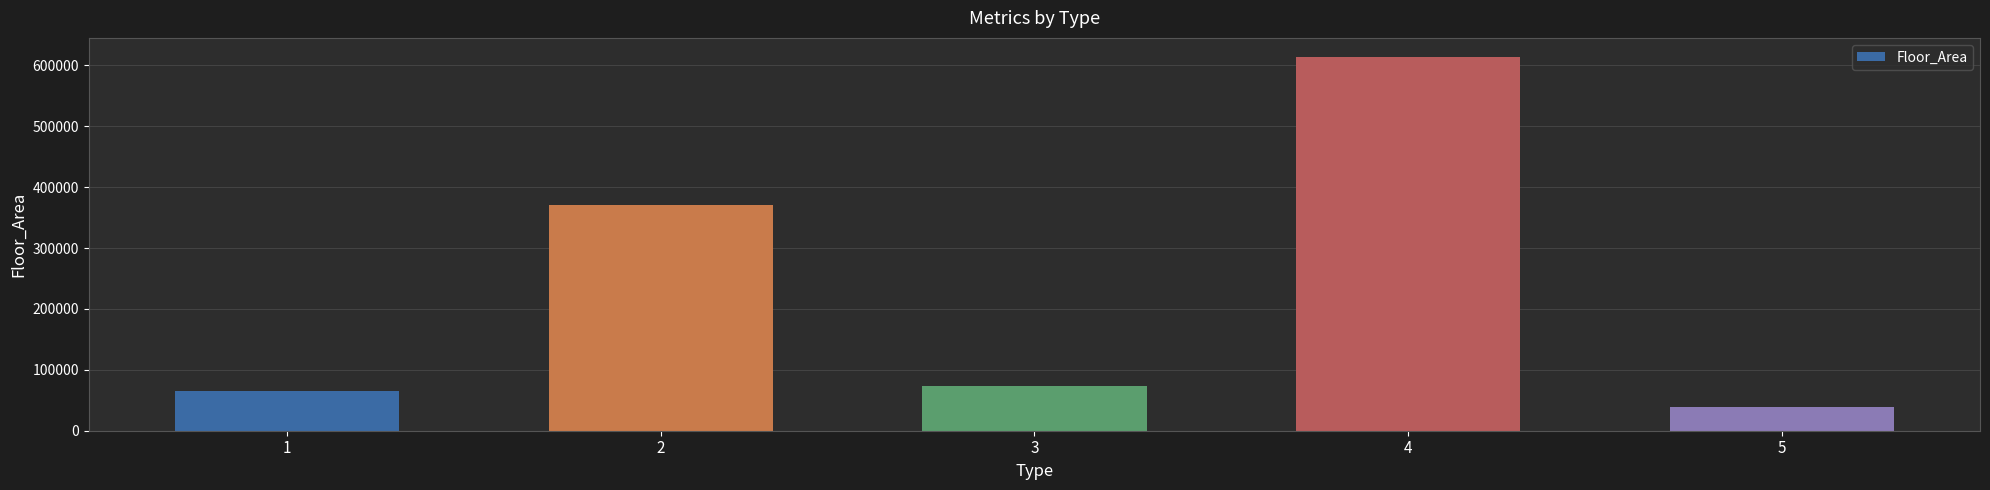

How many data points does each series have?

5